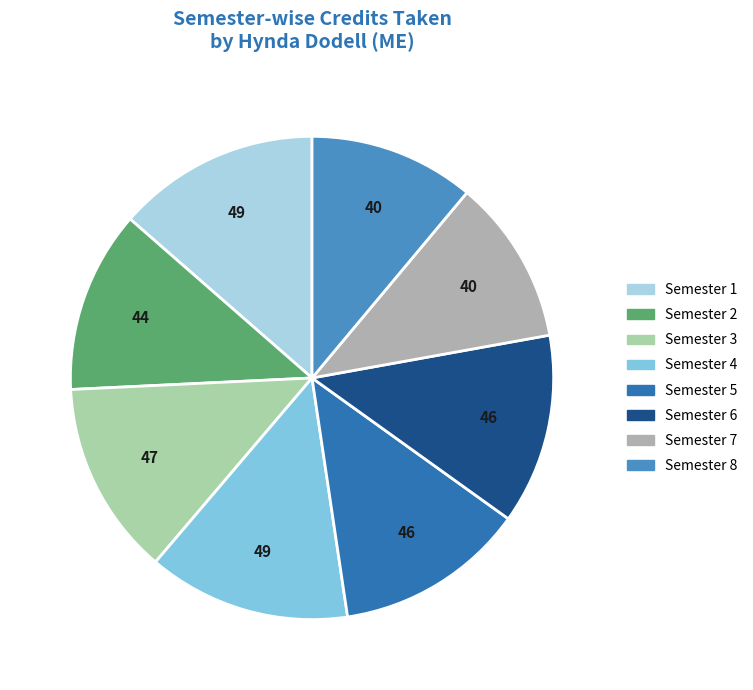

Is the sum of Semester 5 and Semester 1 greater than half?

No